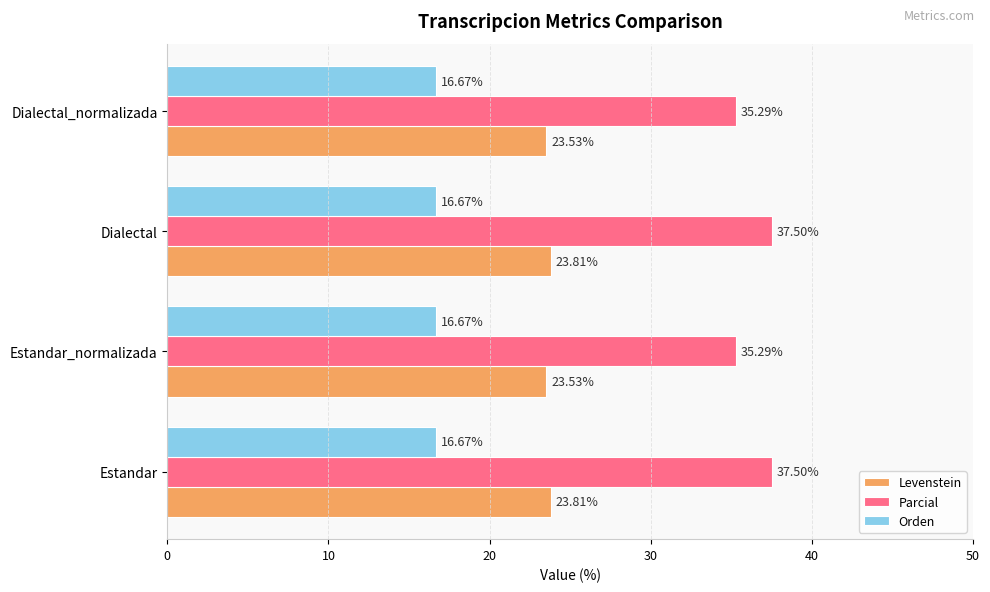

What is the highest value of the Parcial series?

37.5